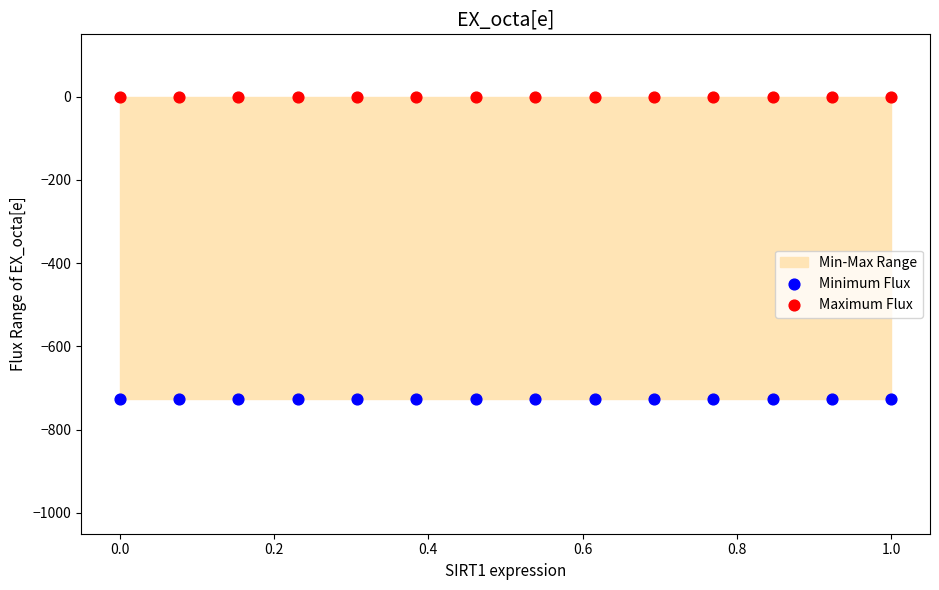

Which series reaches the minimum Y coordinate?

Minimum Flux